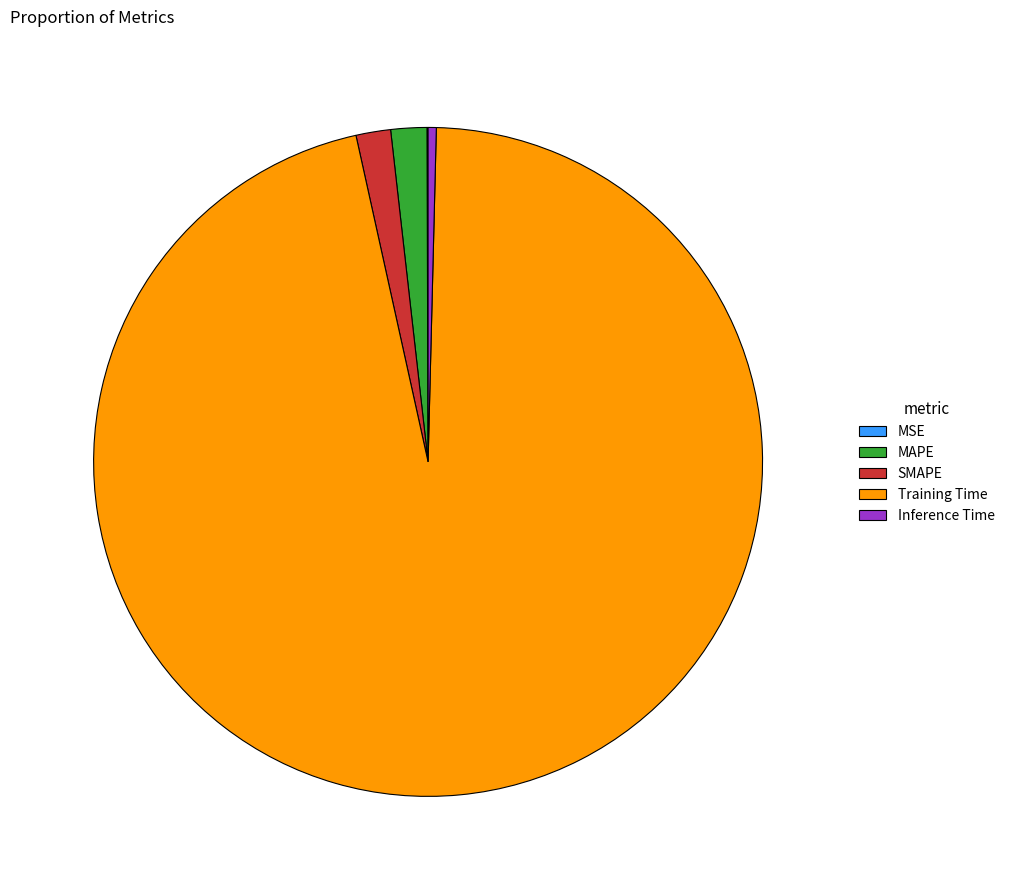

Do Inference Time and SMAPE together represent more than half of the pie?

No